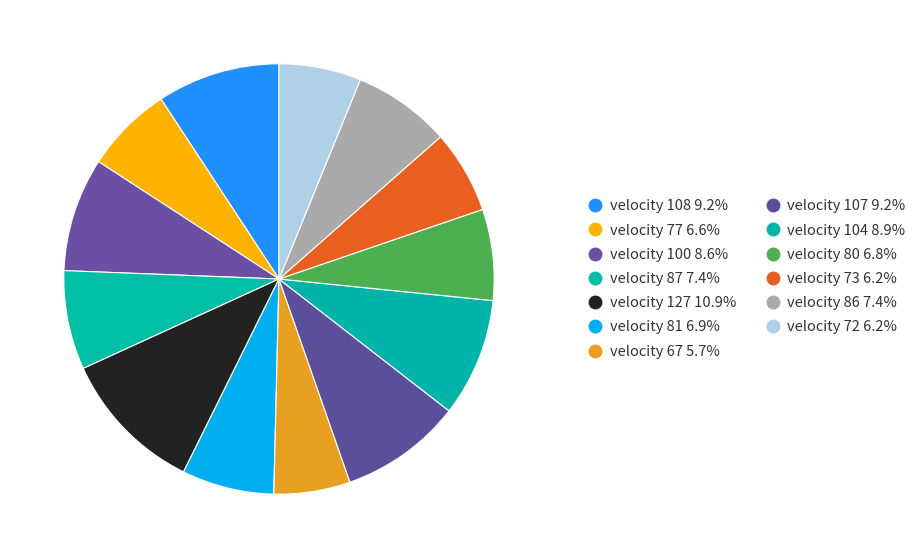

Which category has the smallest portion of the pie?

velocity 67